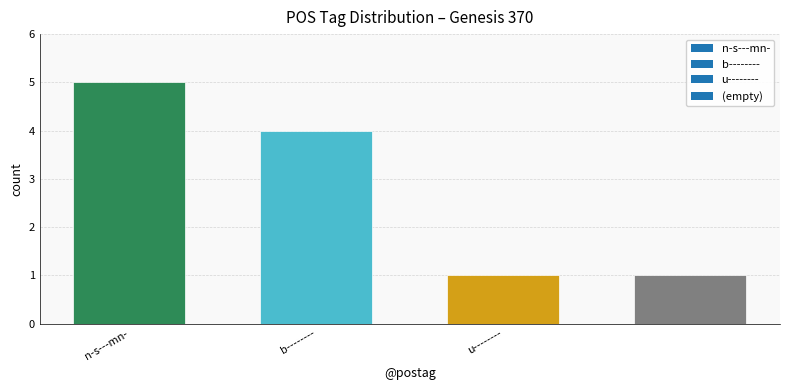

Reading right to left, what are all the values shown in this chart?

1	1	4	5